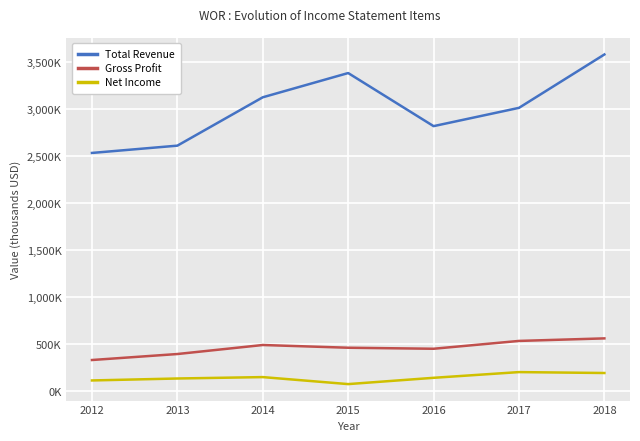

Does the chart have visible grid lines?

Yes